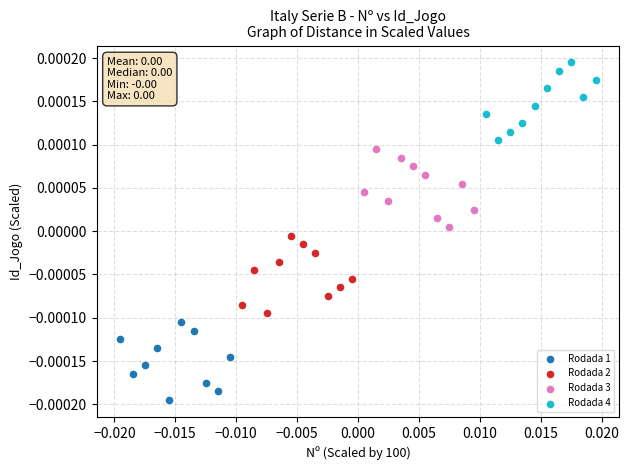

Which series reaches the maximum Y coordinate?

Rodada 4